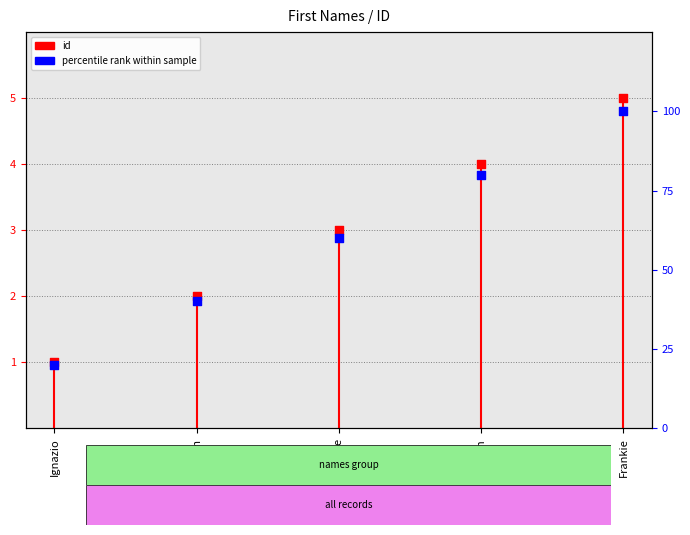

At which category is the sum across all series the highest?

Frankie